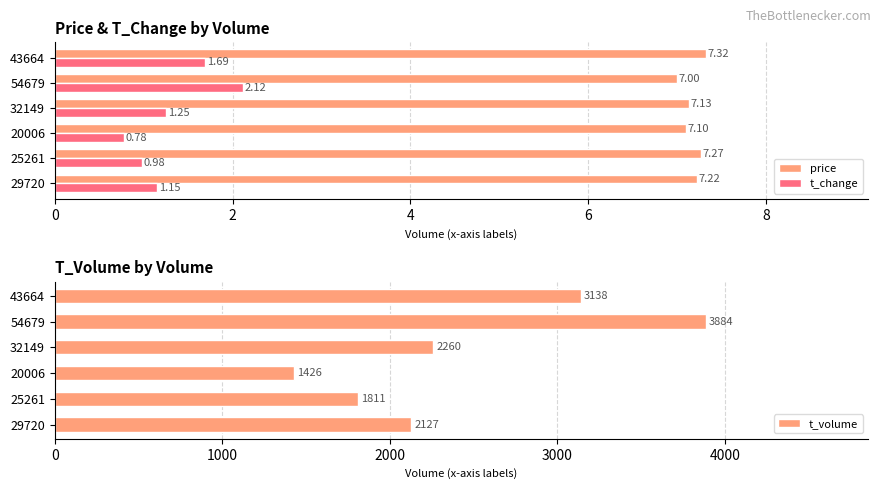

List the labels in order of price value, largest first.

43664, 25261, 29720, 32149, 20006, 54679